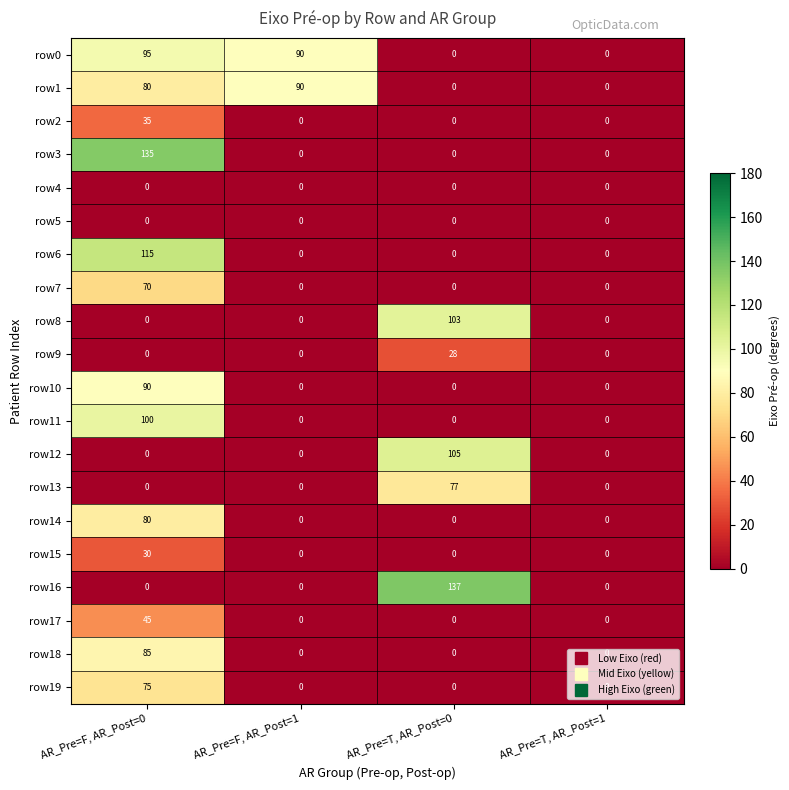

What is the difference between the maximum and minimum values in the row1 series?

90